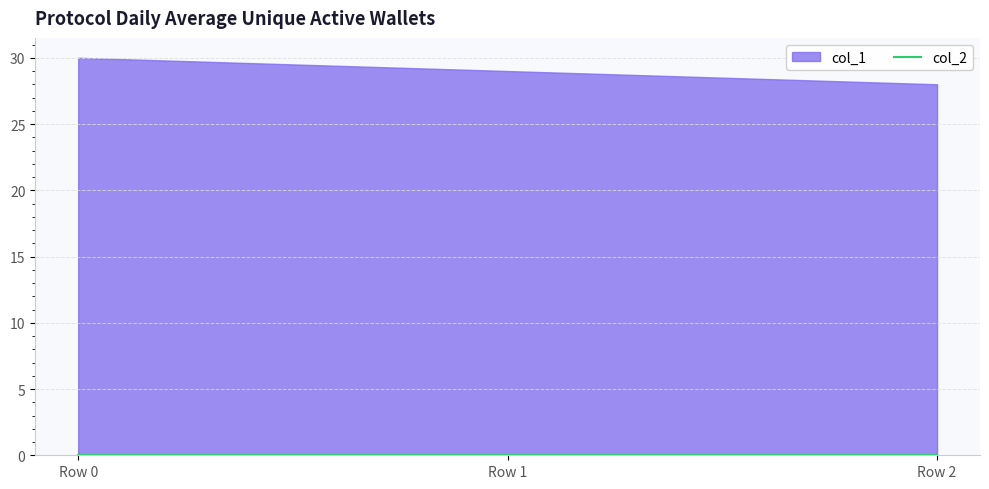

Reading right to left, list all the values displayed in this chart.

col_1: Row 2=28	Row 1=29	Row 0=30
col_2: Row 2=0	Row 1=0	Row 0=0